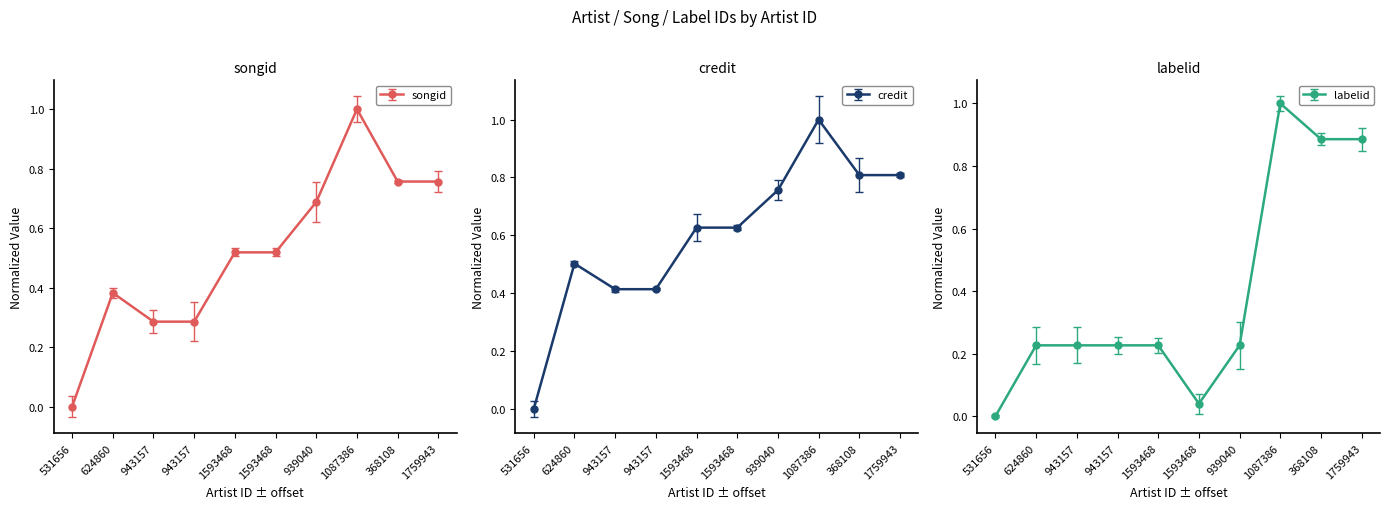

What is the total value across all series at 939040?

1.7